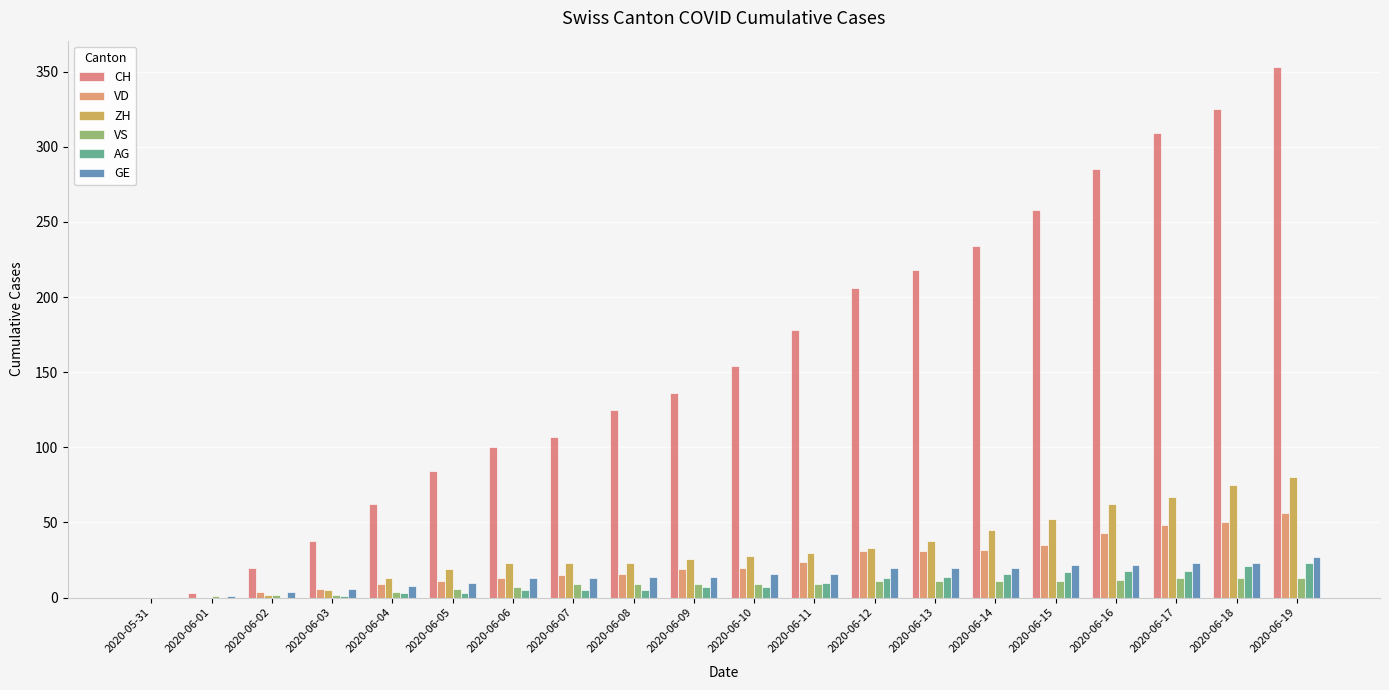

What is the spread (max minus min) of values at 2020-06-13?

207